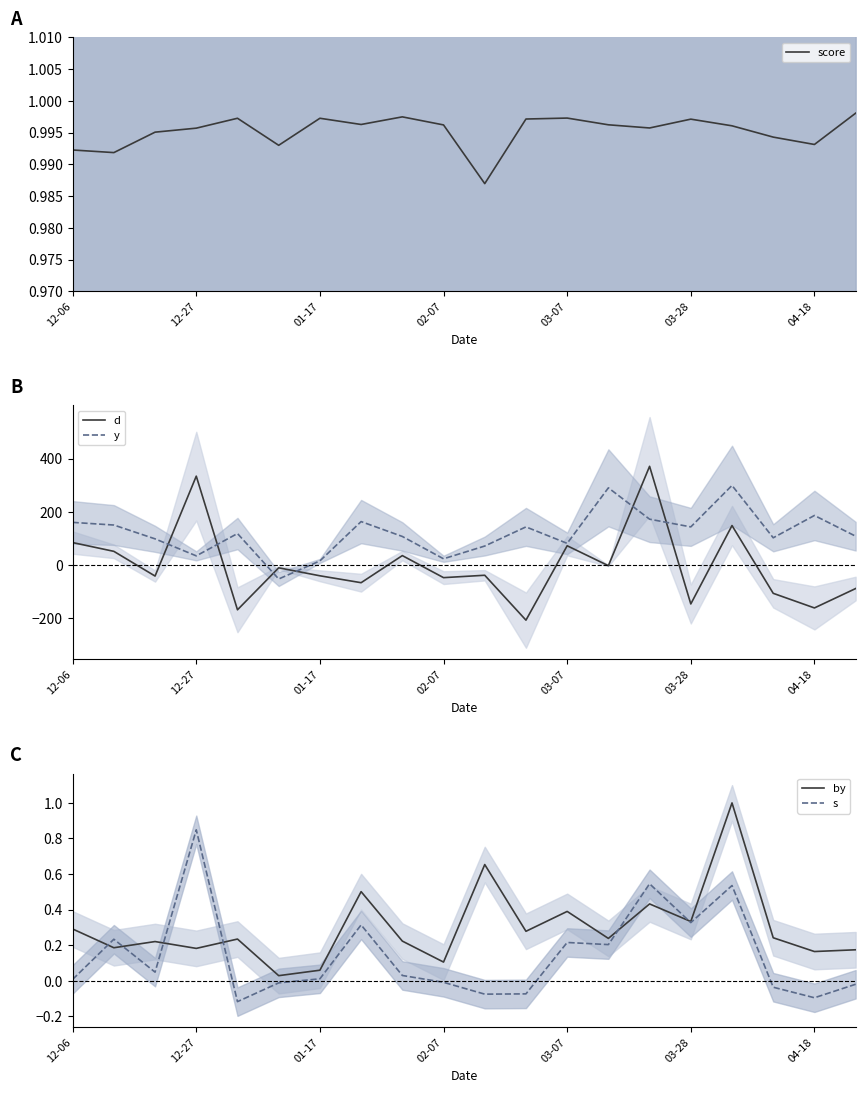

Does the chart display data point markers on the line(s)?

No